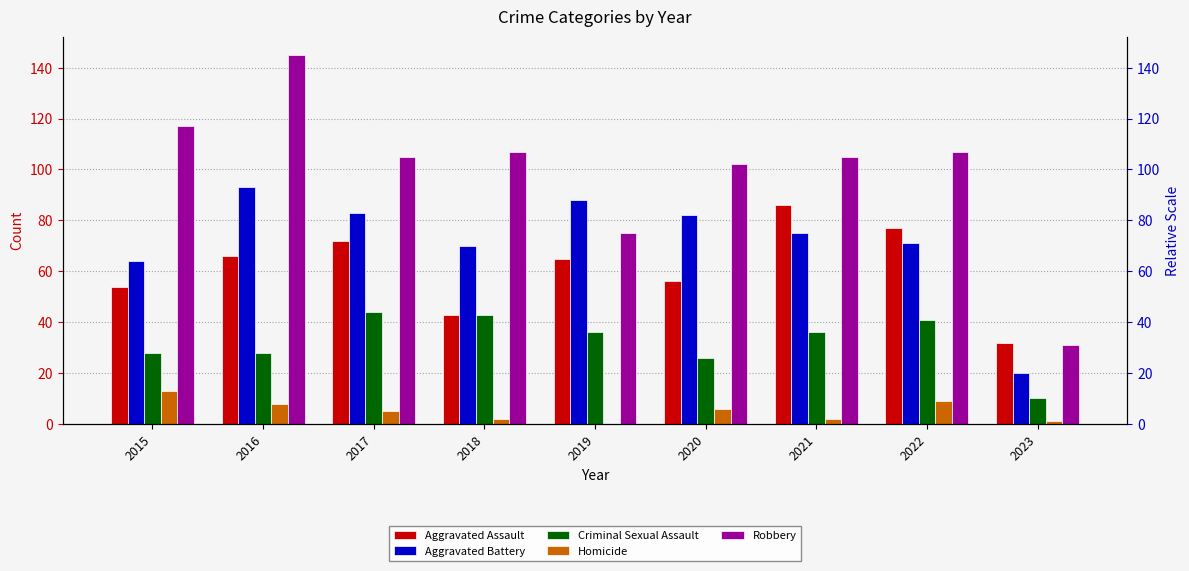

Rank the series by their maximum value, from highest to lowest.

Robbery, Aggravated Battery, Aggravated Assault, Criminal Sexual Assault, Homicide